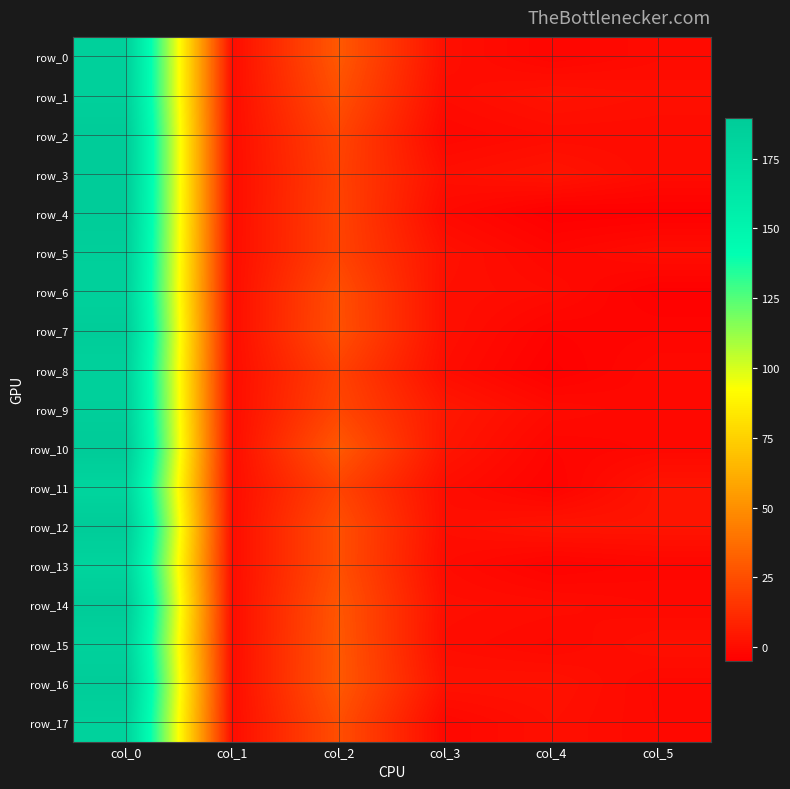

At which category is the sum across all series the highest?

col_0